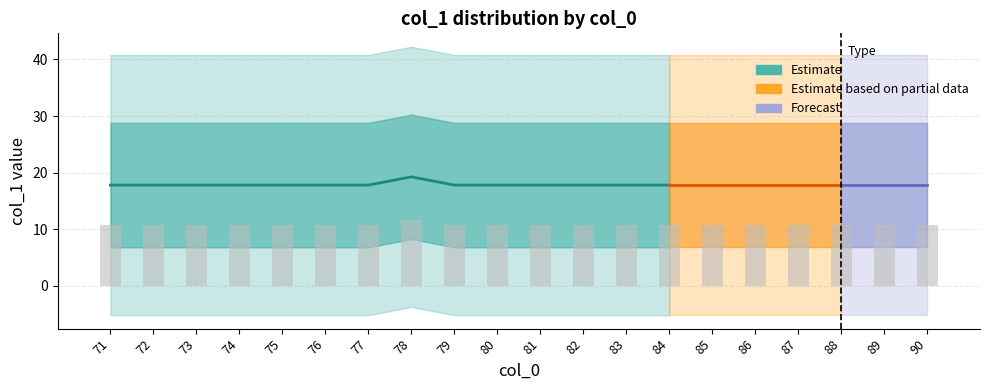

Read the value_11 value at 89.

11